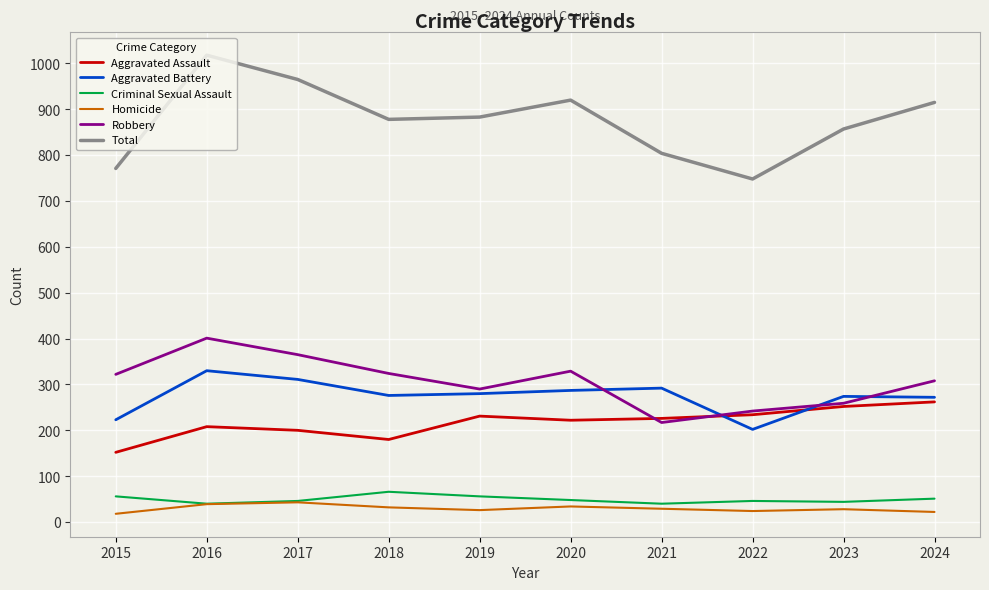

What is the greatest value displayed?

1018